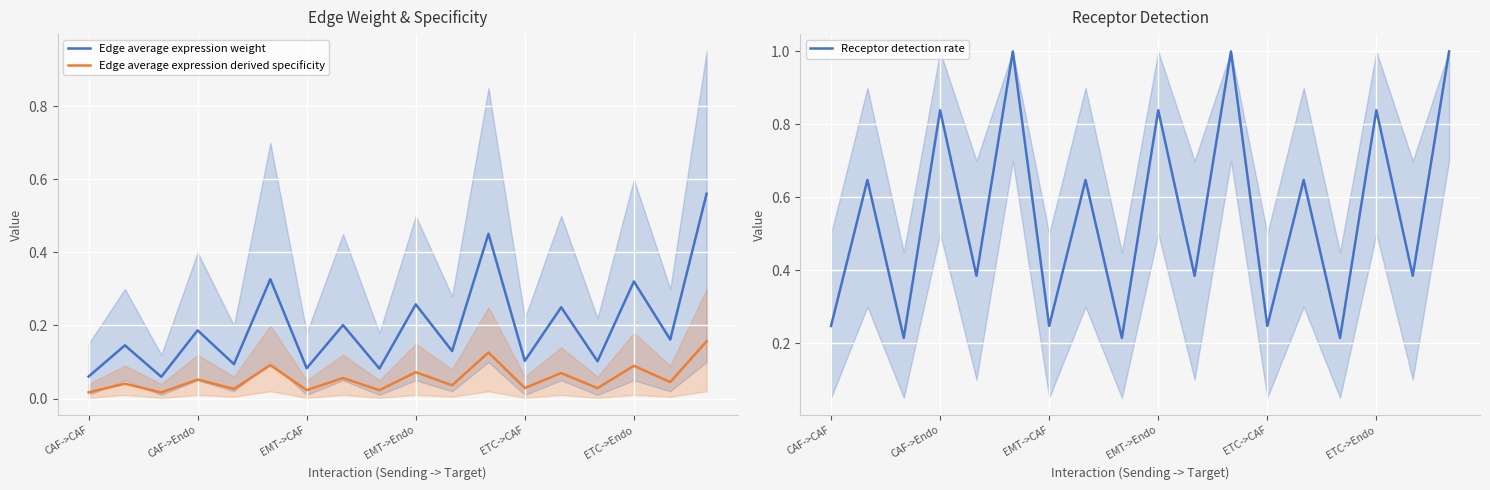

How many data points does each series have?

18